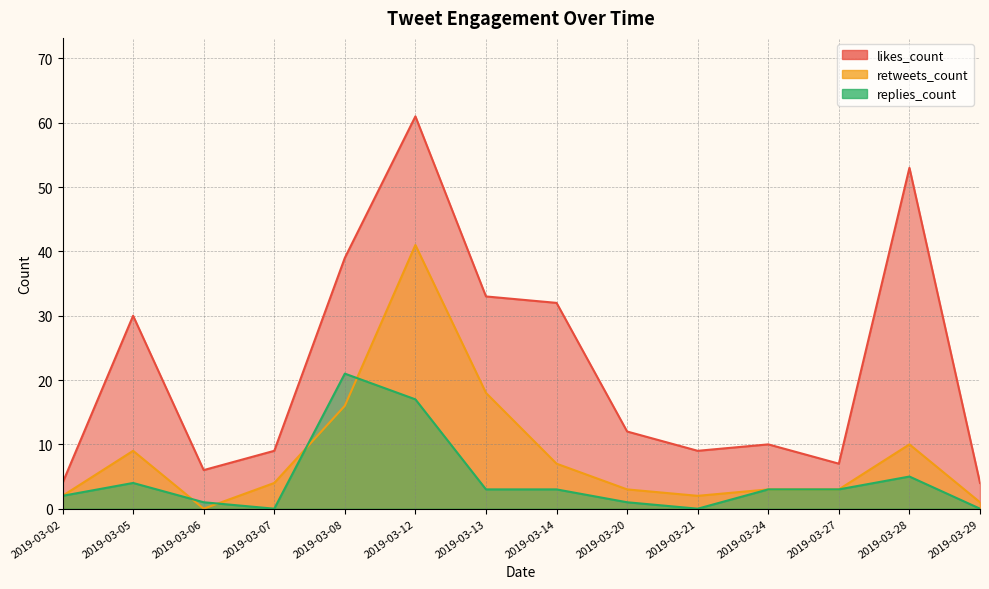

What is the value of the retweets_count point at the 6th from the left?

41